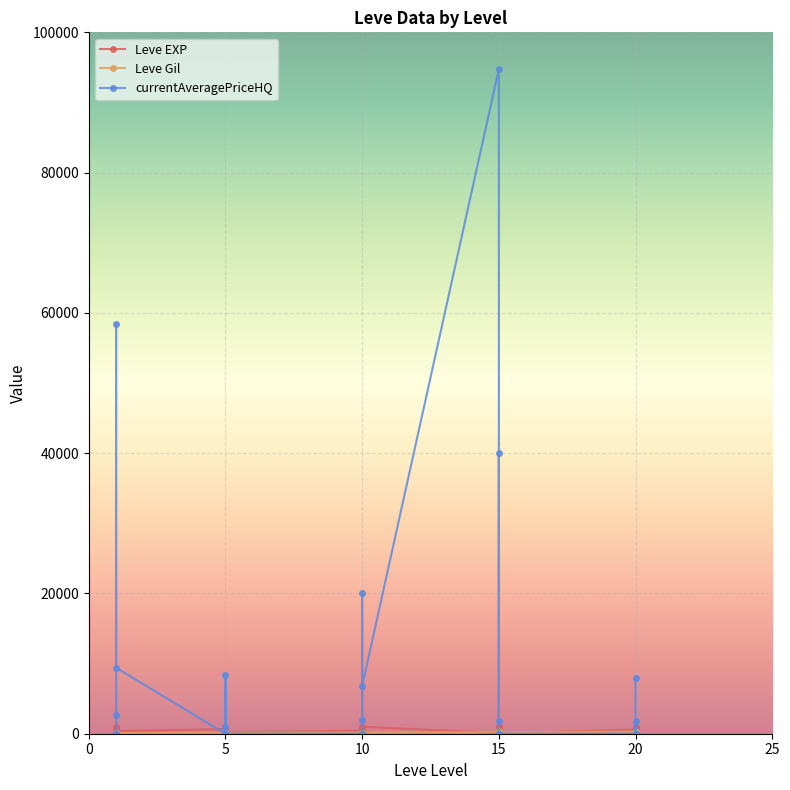

Which series changed the most between 10 and 15?

currentAveragePriceHQ